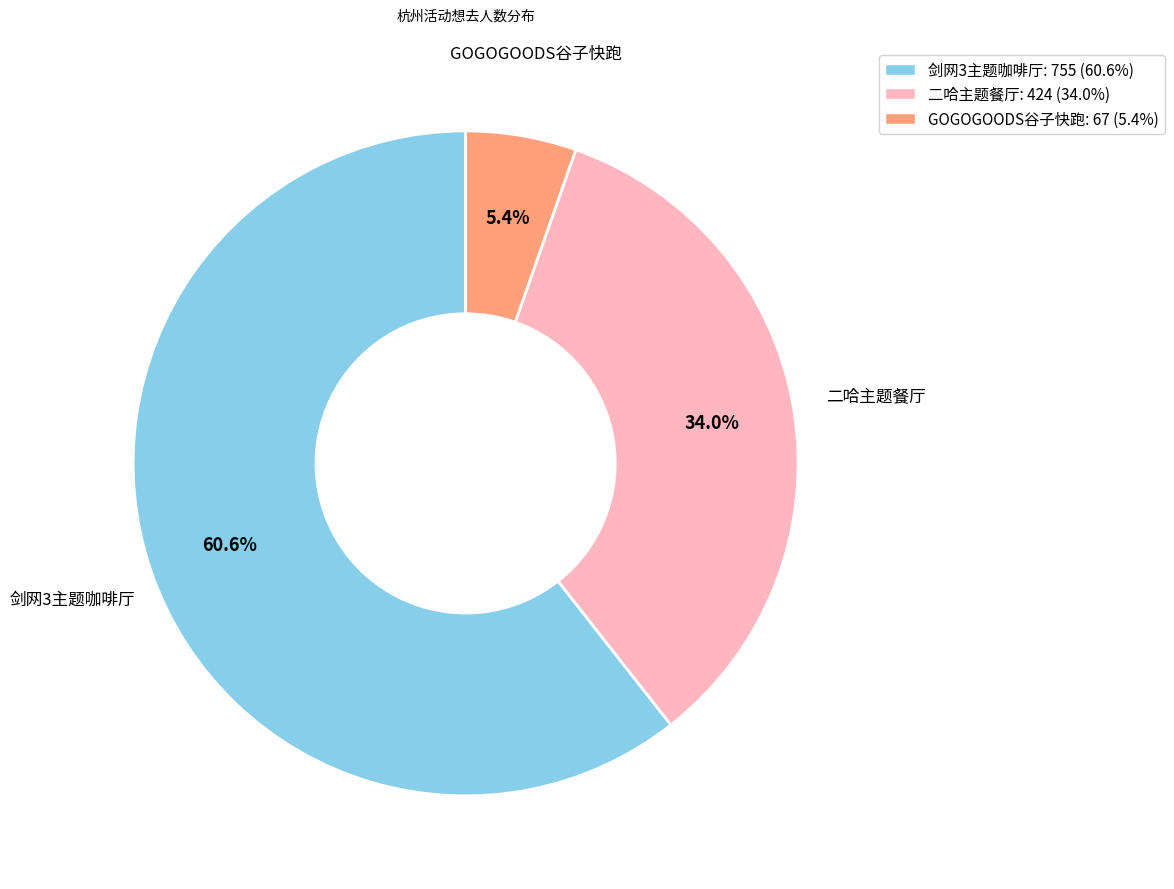

Which slice represents more than half of the pie?

剑网3主题咖啡厅: 755 (60.6%)